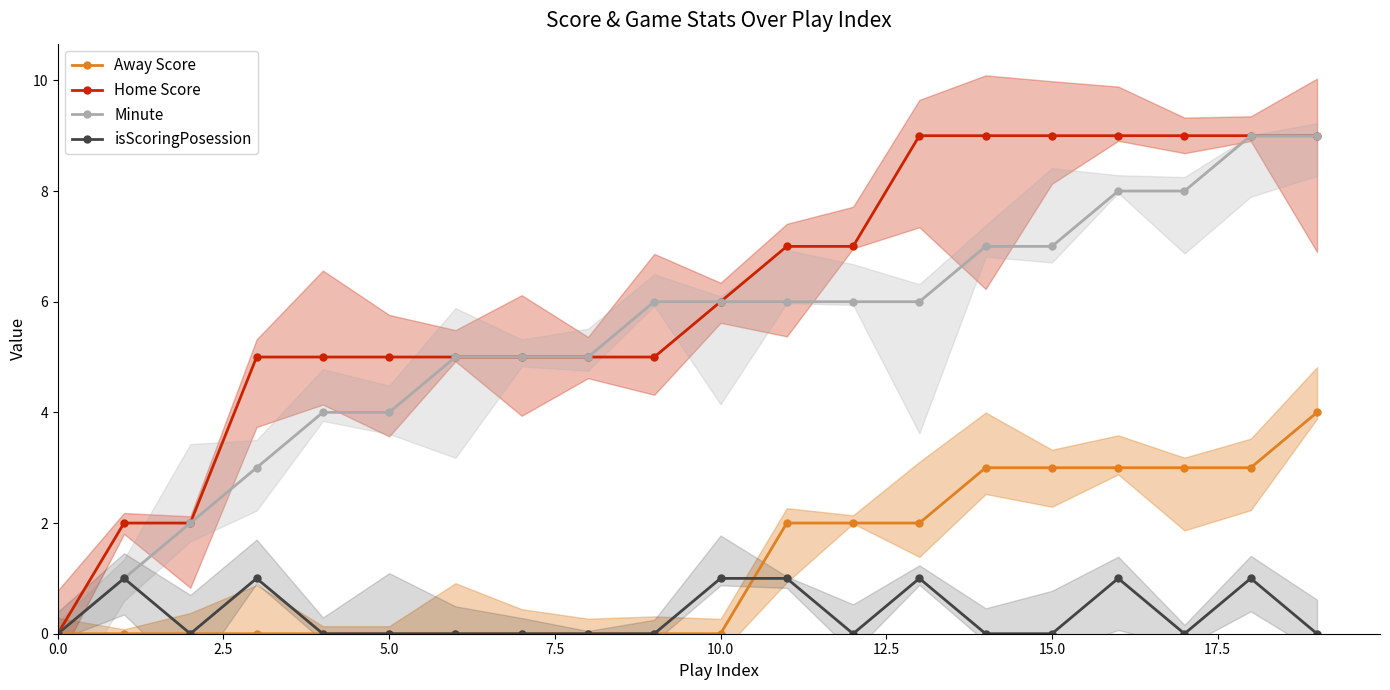

The Away Score series shows 0 at 5.0. True or false?

True